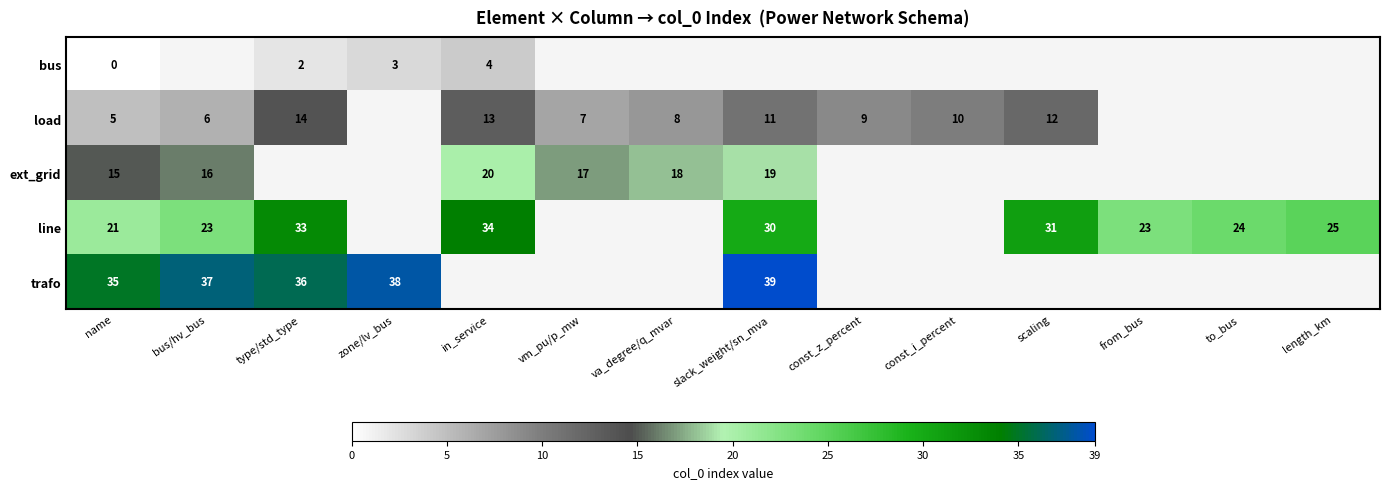

The value of load at slack_weight/sn_mva is 5. True or false?

False